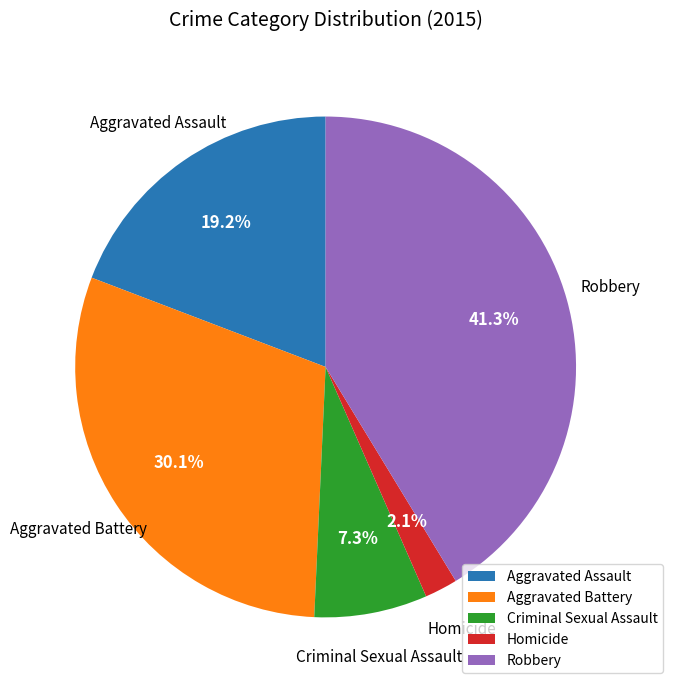

What percentage is the Aggravated Assault slice, to the nearest percent?

19%